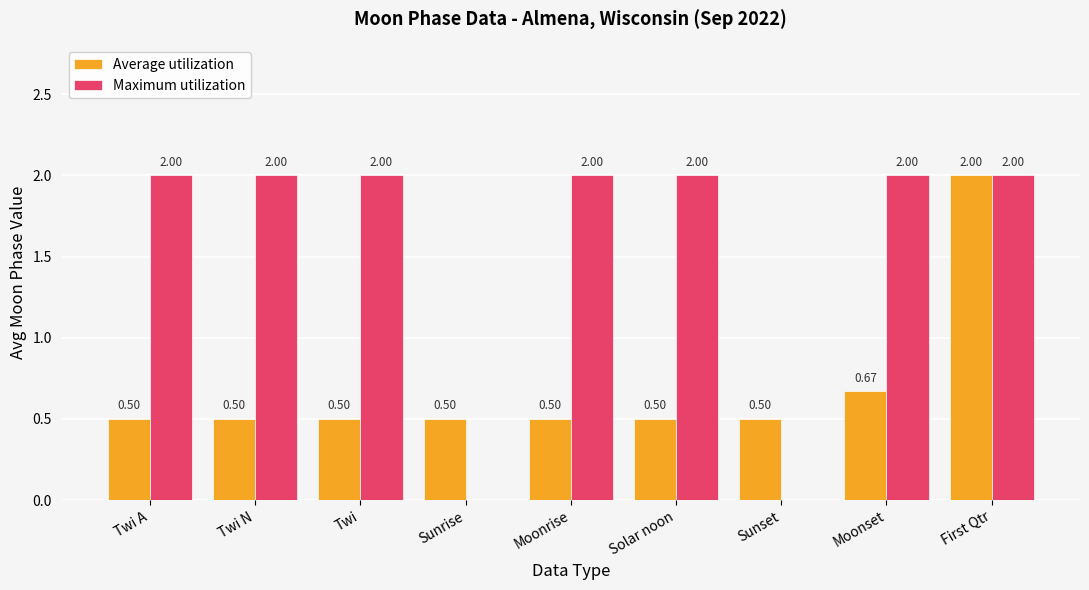

What is the sum of the Maximum utilization values at Sunset and Twi?

2.0